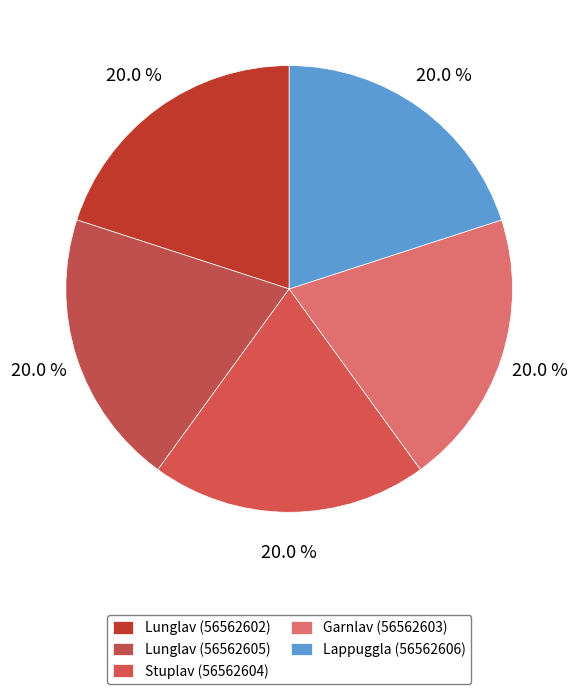

Count the number of slices in the pie.

5